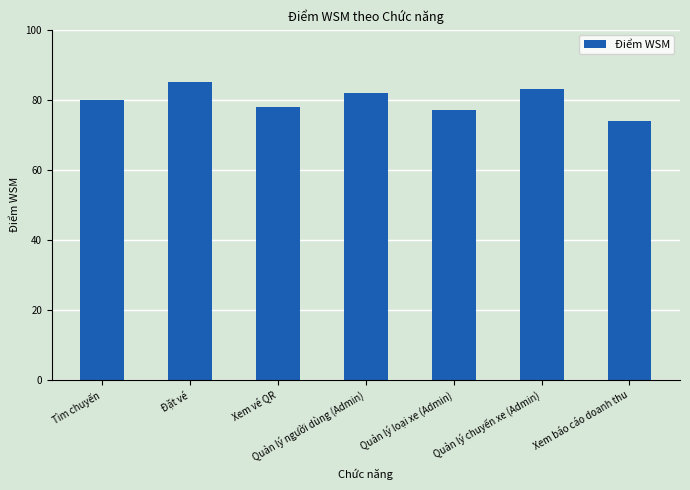

What is the difference between the values at Quản lý chuyến xe (Admin) and Quản lý loại xe (Admin)?

6